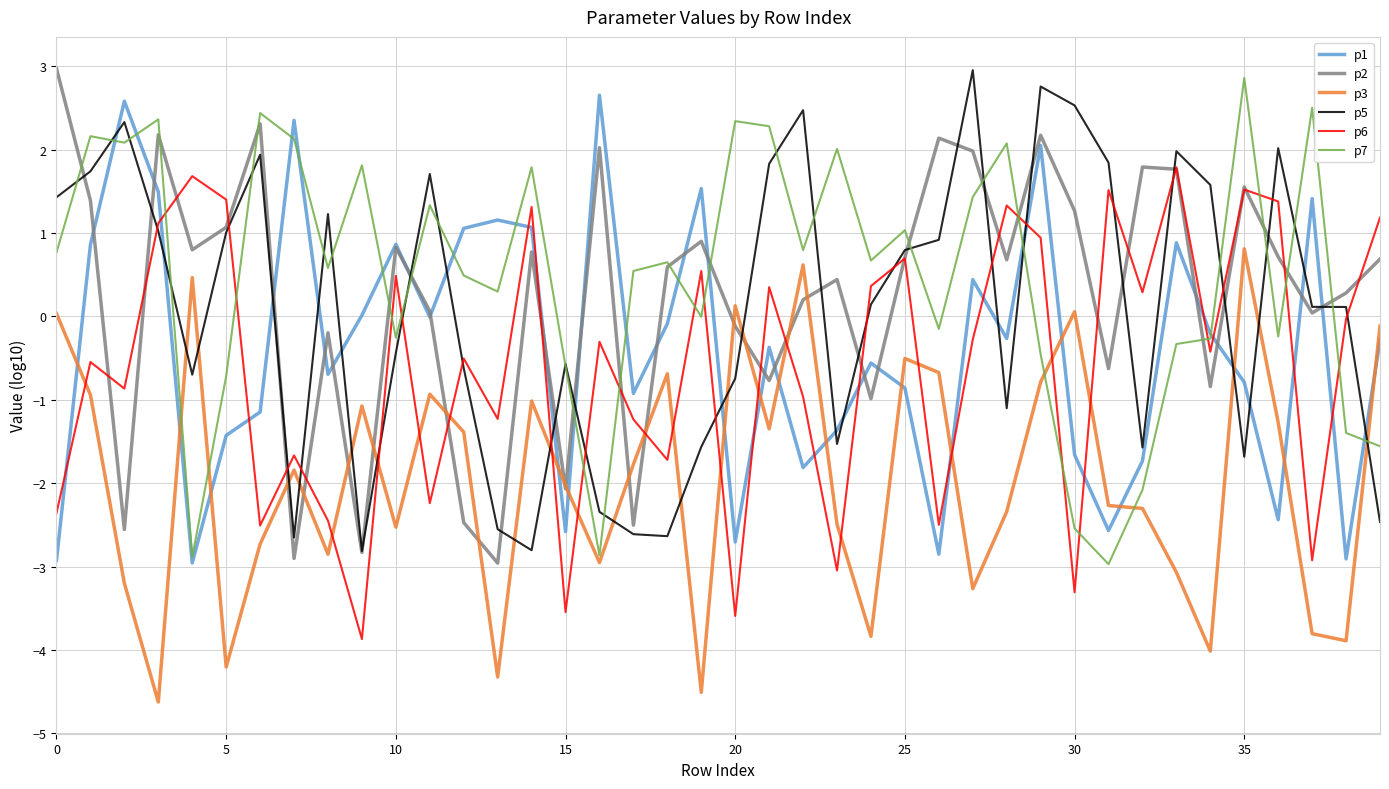

What is the sum of all p1 values?

-15.7